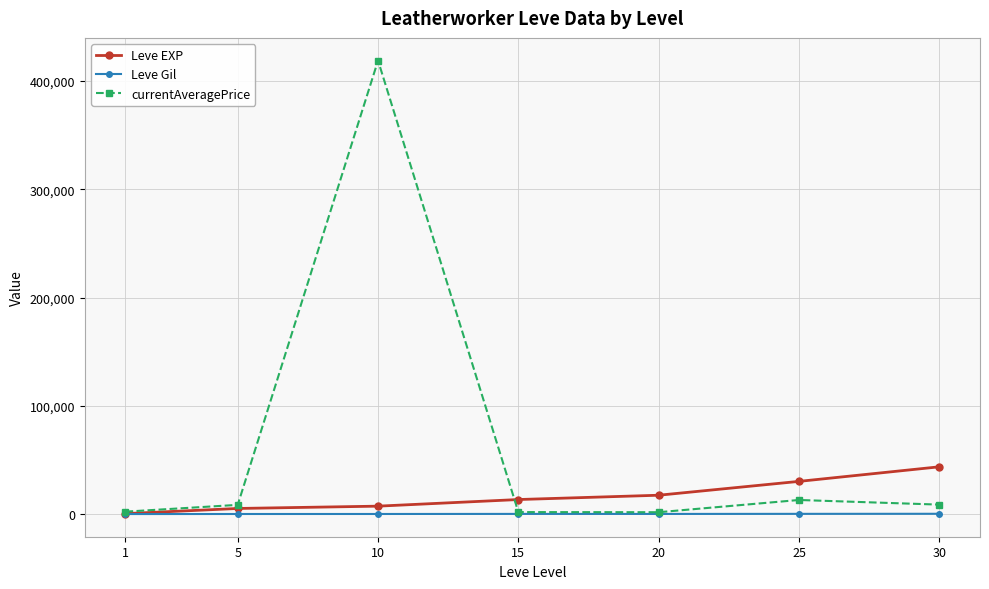

At which label is currentAveragePrice closest to 210286?

25